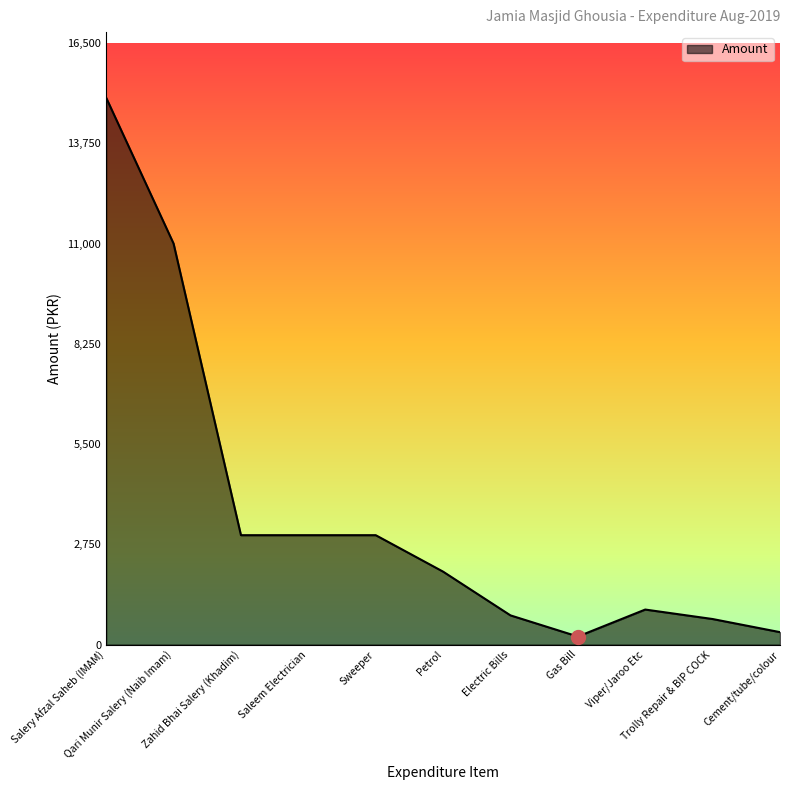

What is the greatest value displayed?

15000